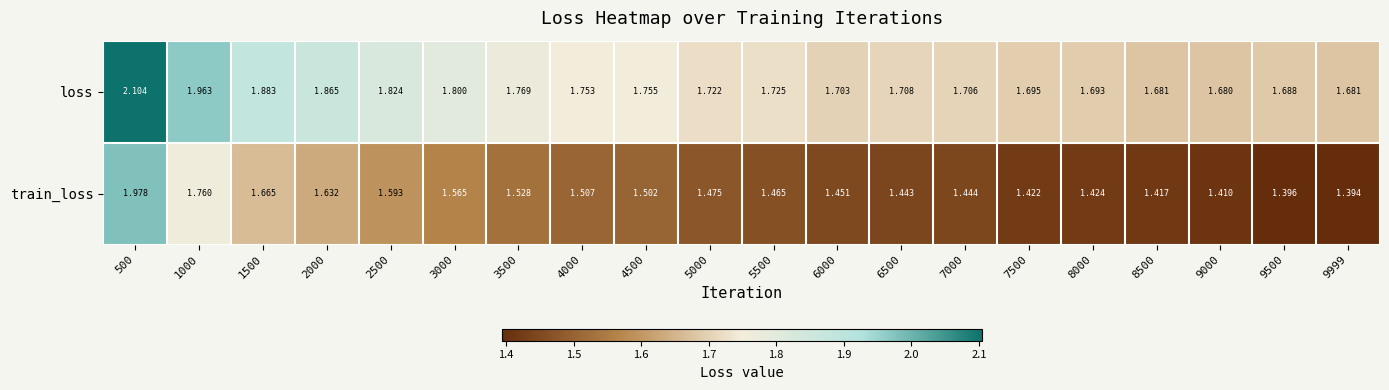

Rank the series by their average value, from lowest to highest.

train_loss, loss